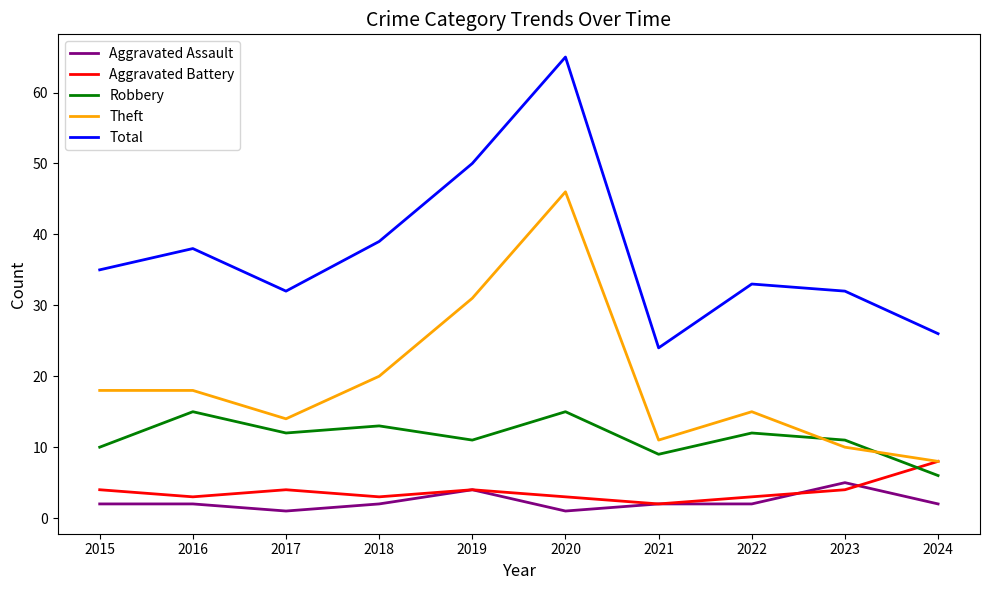

Which series has the widest spread of values?

Total